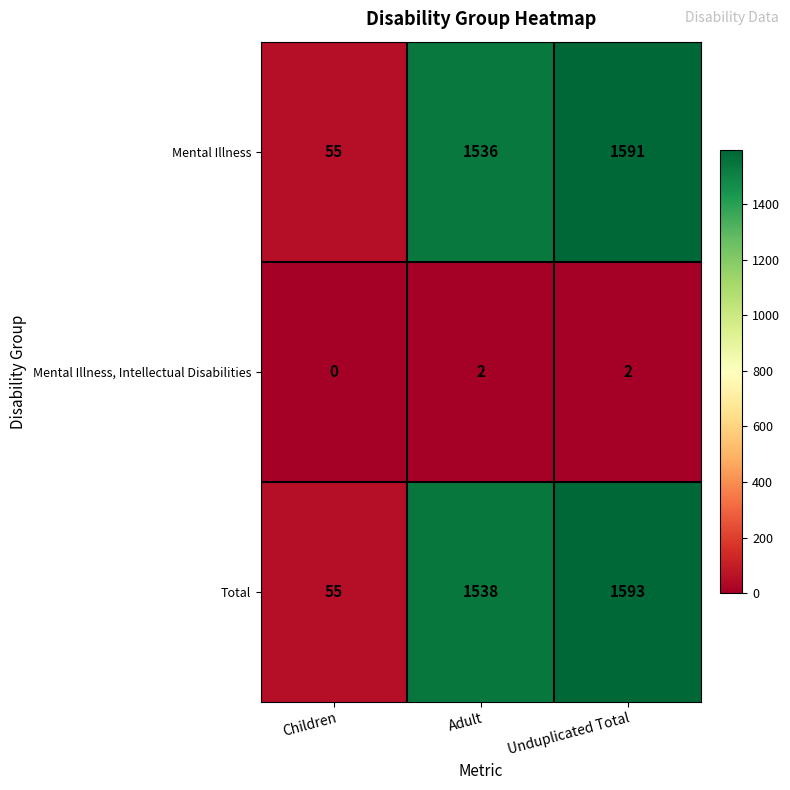

List the series in order of their peak value, lowest first.

Mental Illness, Intellectual Disabilities, Mental Illness, Total